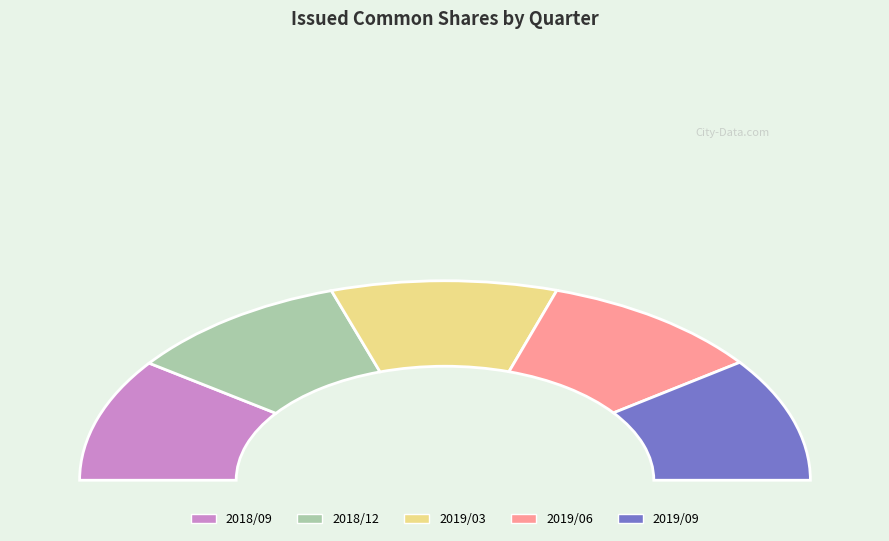

To the nearest percent, what portion does 2018/09 represent?

20%